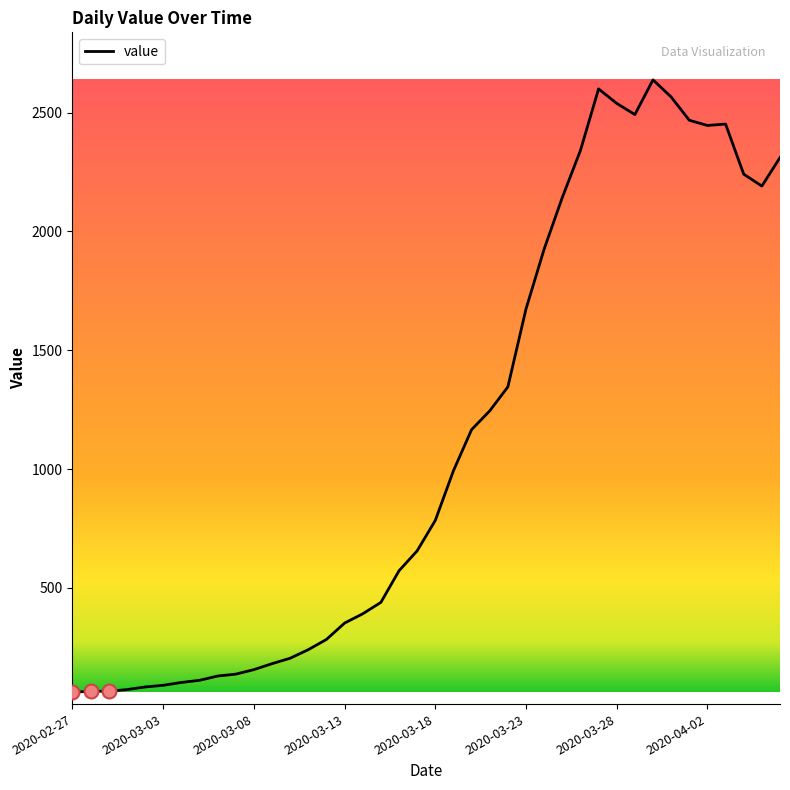

What is the average value?

1124